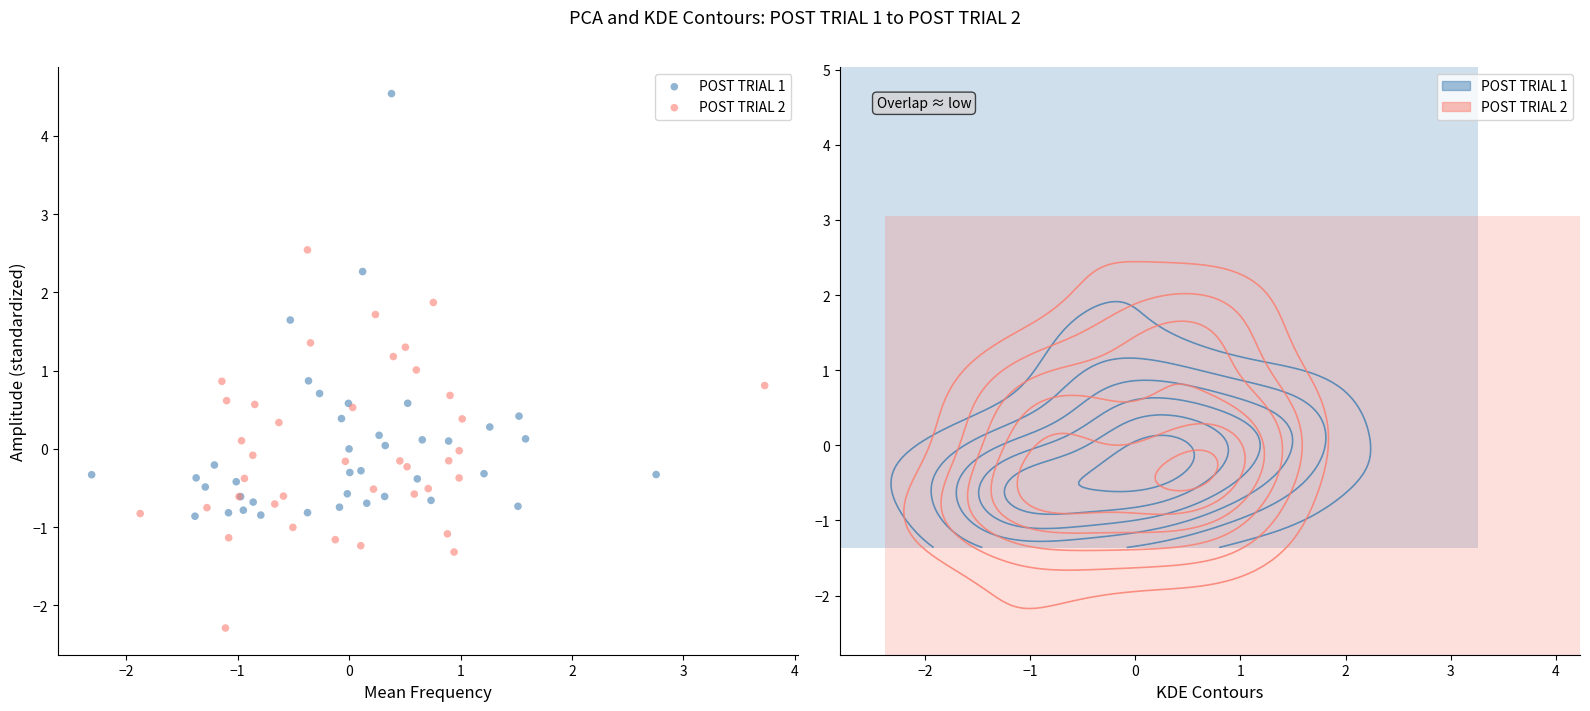

Which series has the largest Y range (max minus min)?

POST TRIAL 1